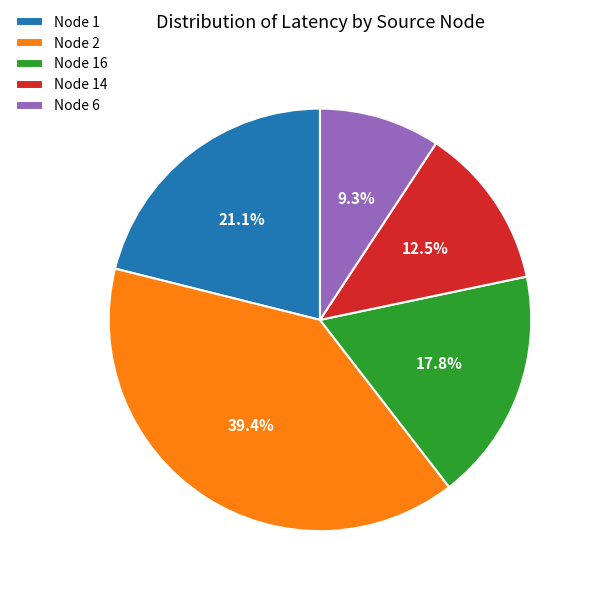

Combined, what portion of the pie is Node 14 and Node 2?

51.8%